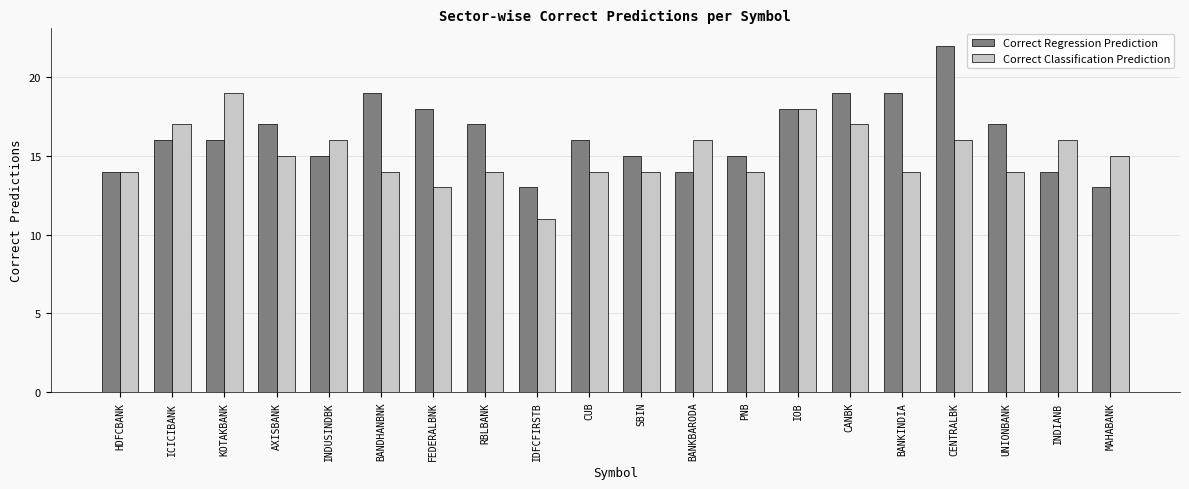

At how many categories does at least one series exceed 21?

1